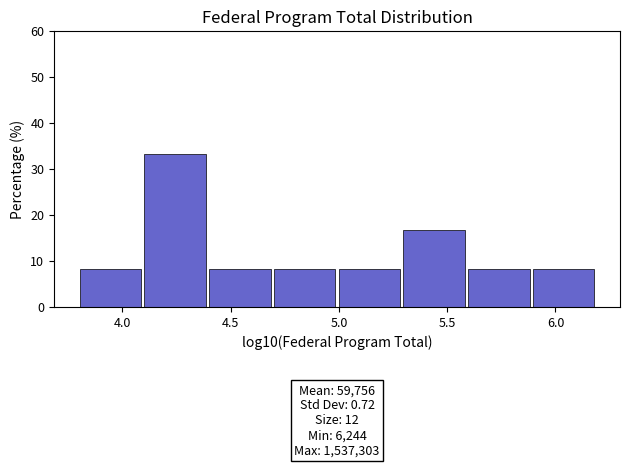

Which range on the x-axis has the tallest bar?

4.1 to 4.4